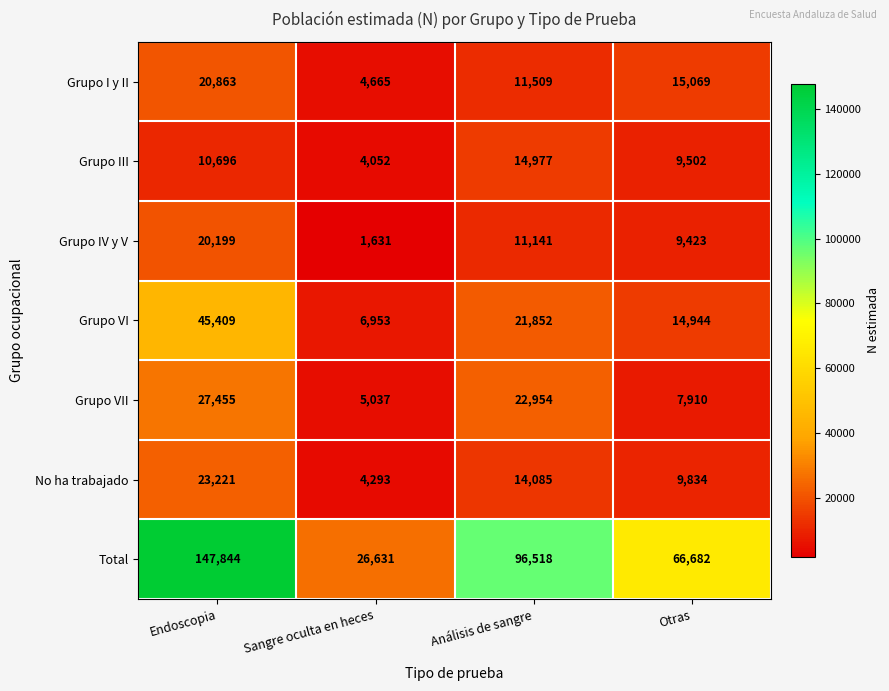

What is the sum of all Grupo IV y V values?

42394